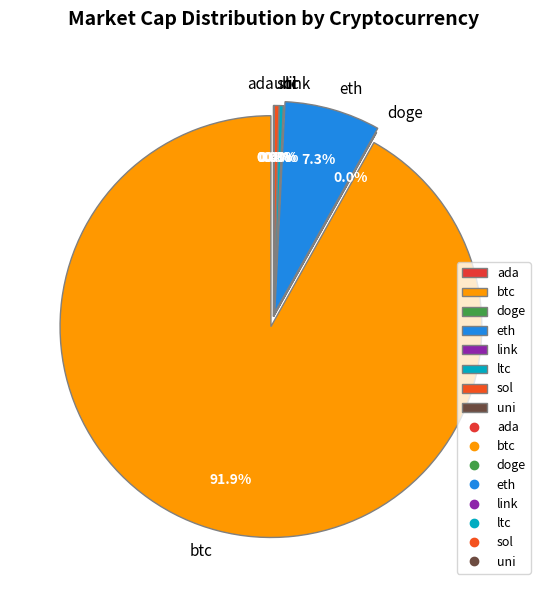

Is btc the majority of the pie?

Yes